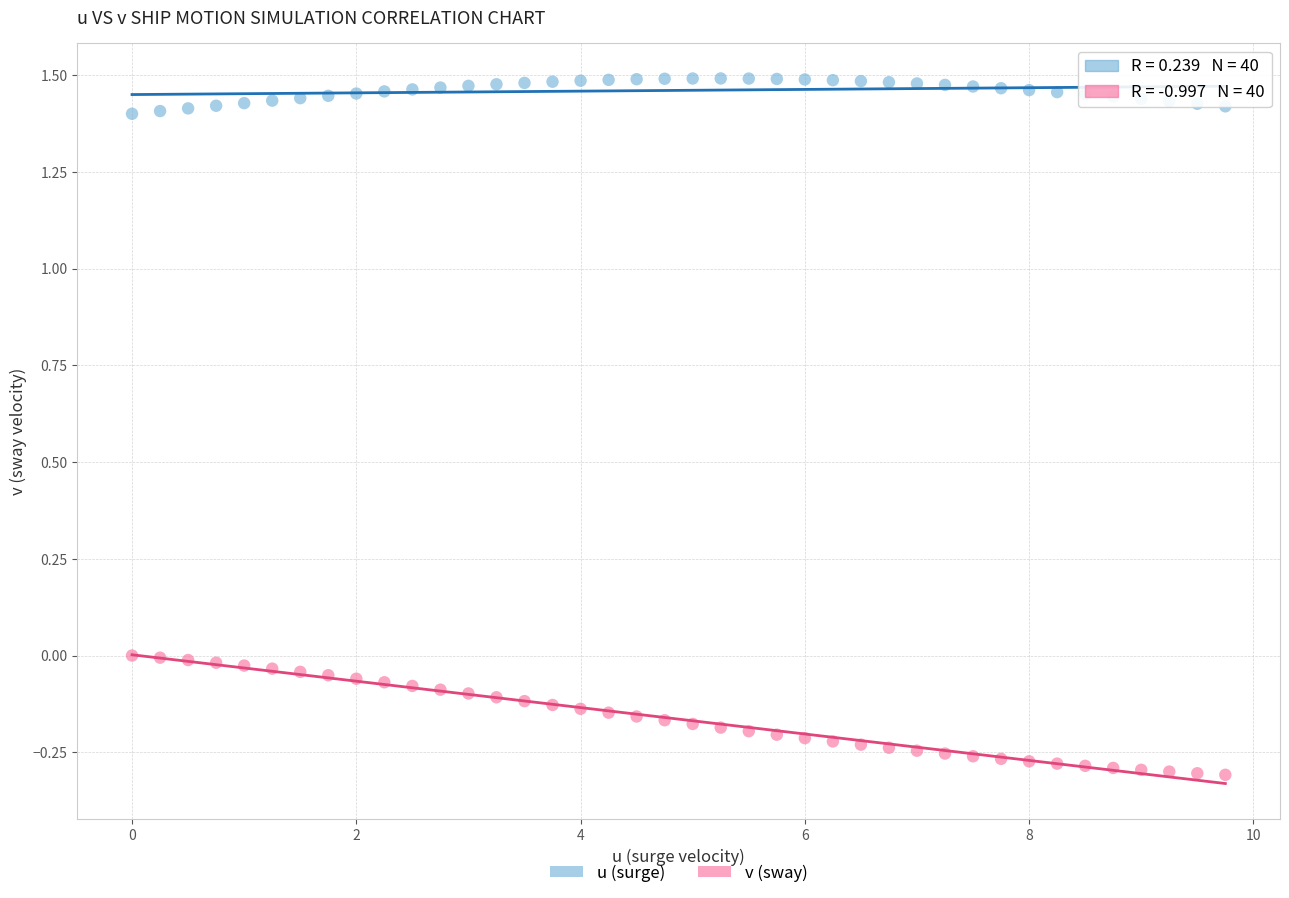

Across all data points, what is the range of Y values (max minus min)?

1.8